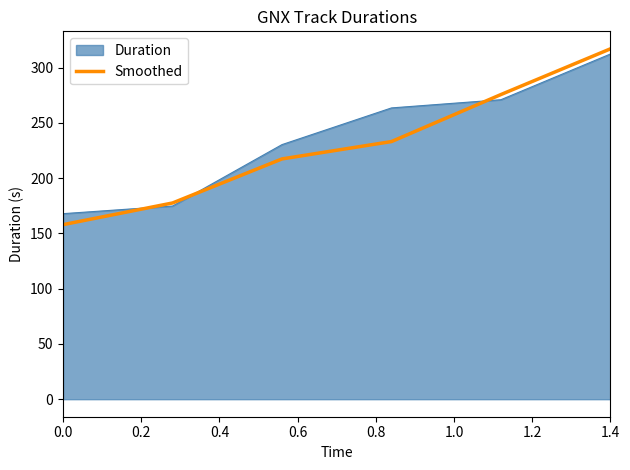

What is the lowest value of the Smoothed series?

158.0